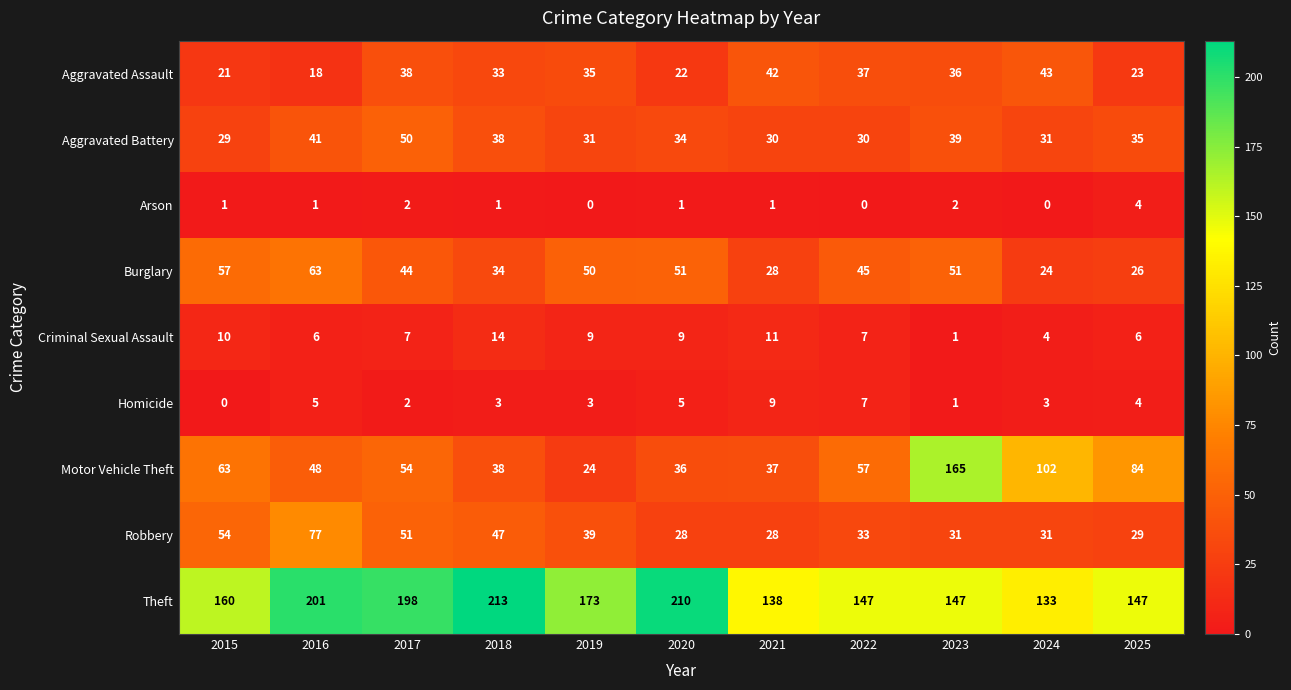

What is the sum of the Theft values at 2017 and 2022?

345